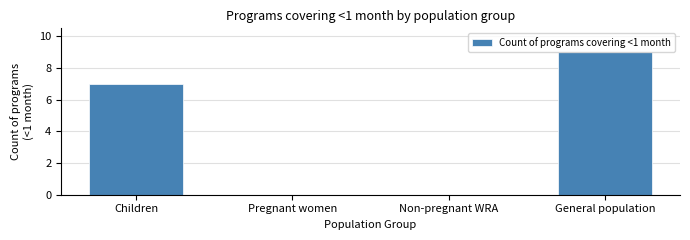

Reading left to right, what are all the values shown in this chart?

Children=7	Pregnant women=0	Non-pregnant WRA=0	General population=9